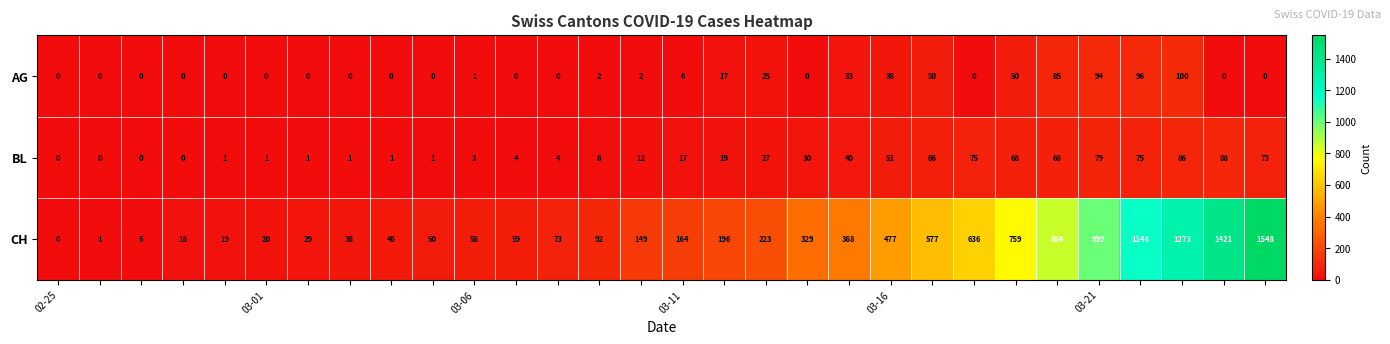

How many series are shown in this chart?

3